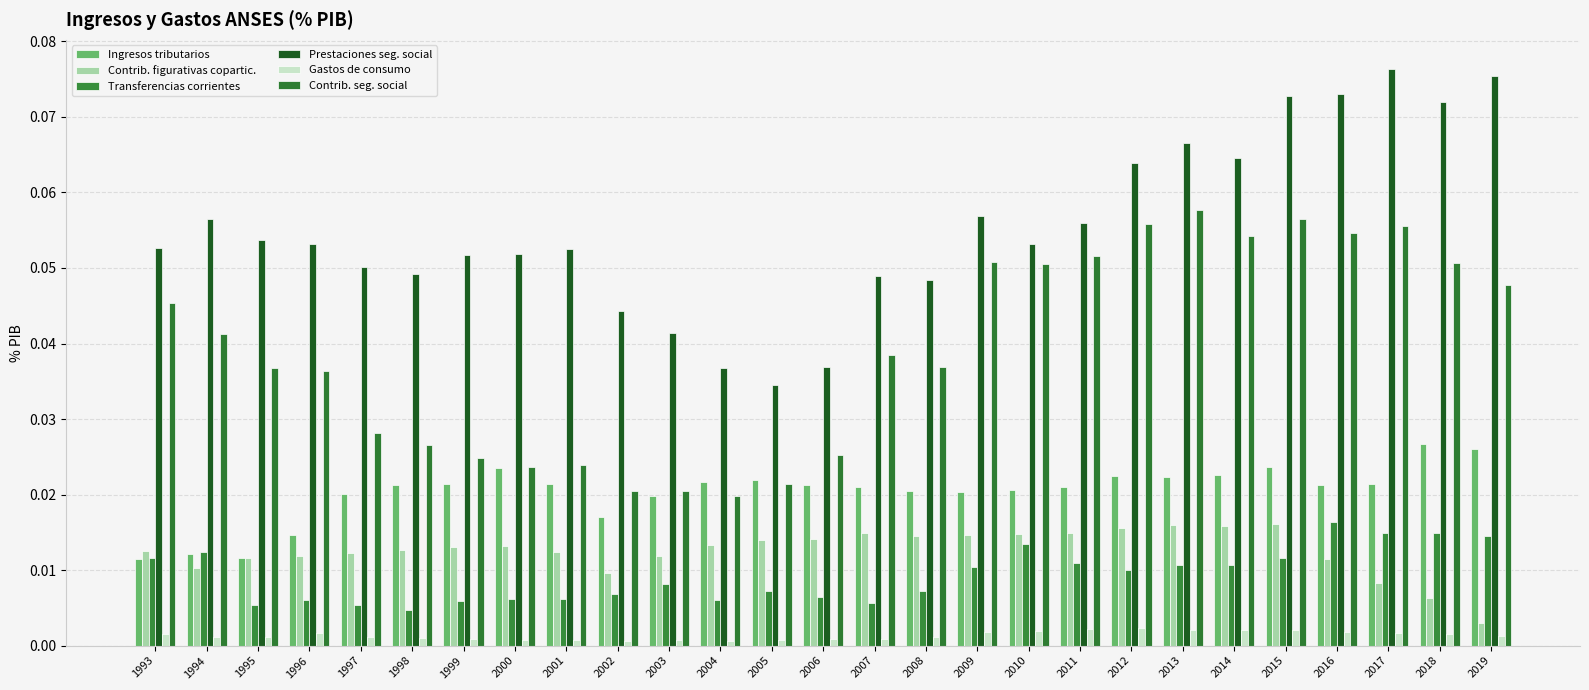

At how many categories does at least one series exceed 0?

27